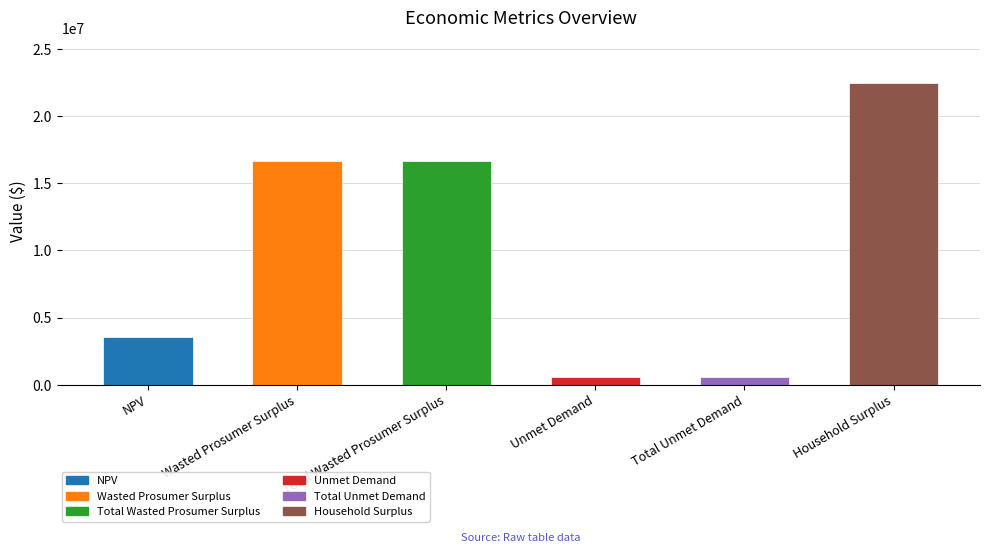

What value does the data have at Wasted Prosumer Surplus?

16666337.2